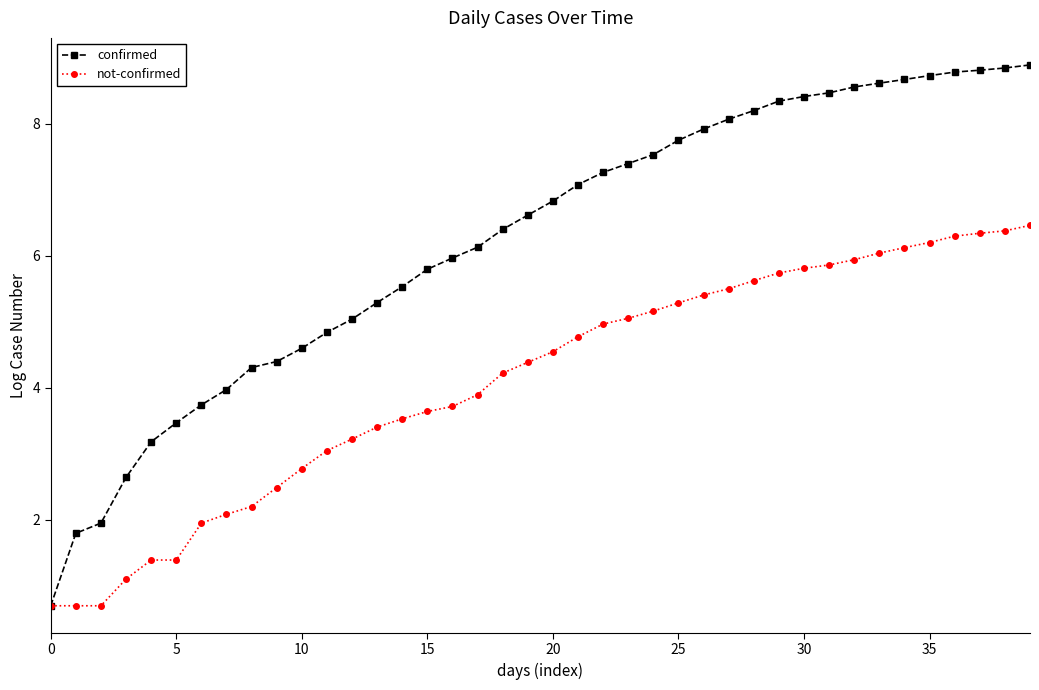

What is the maximum value for confirmed?

8.9